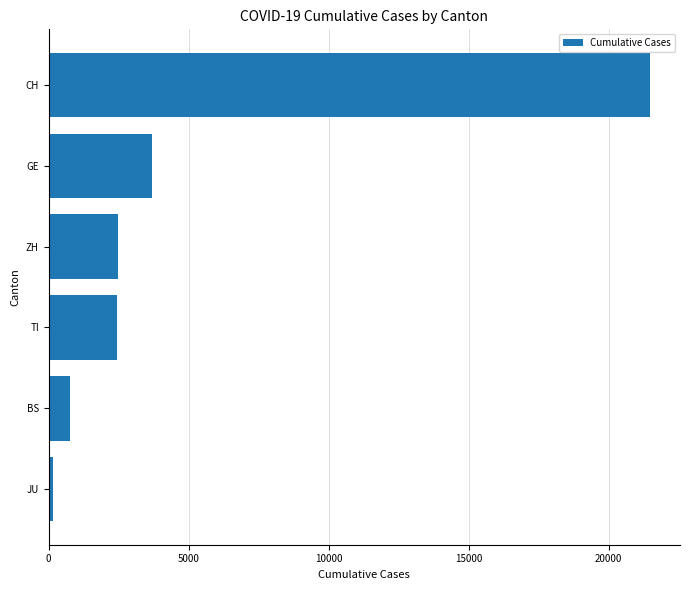

What is the difference between the second highest and minimum values?

3531